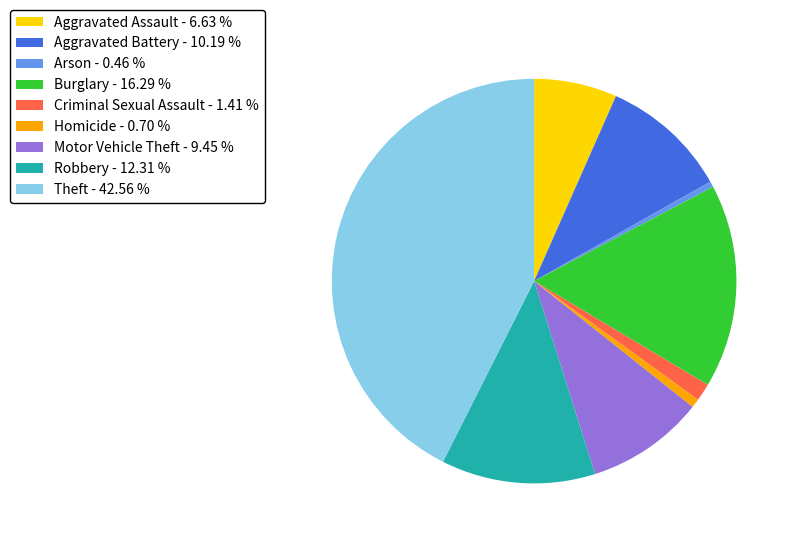

True or false: Homicide accounts for 1% of the total.

True